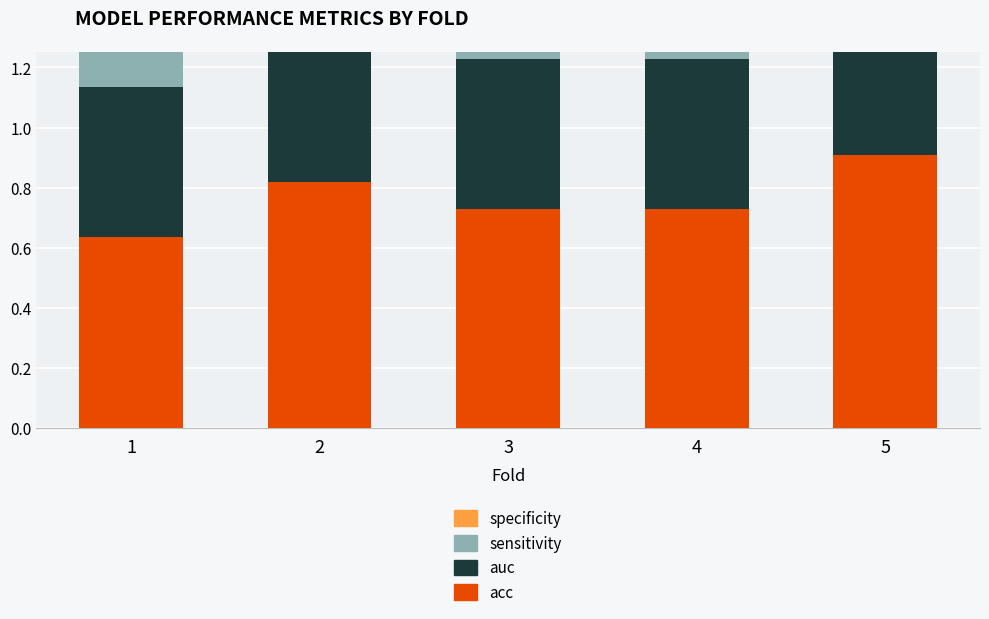

What is the difference between the maximum and second lowest values in the auc series?

0.4